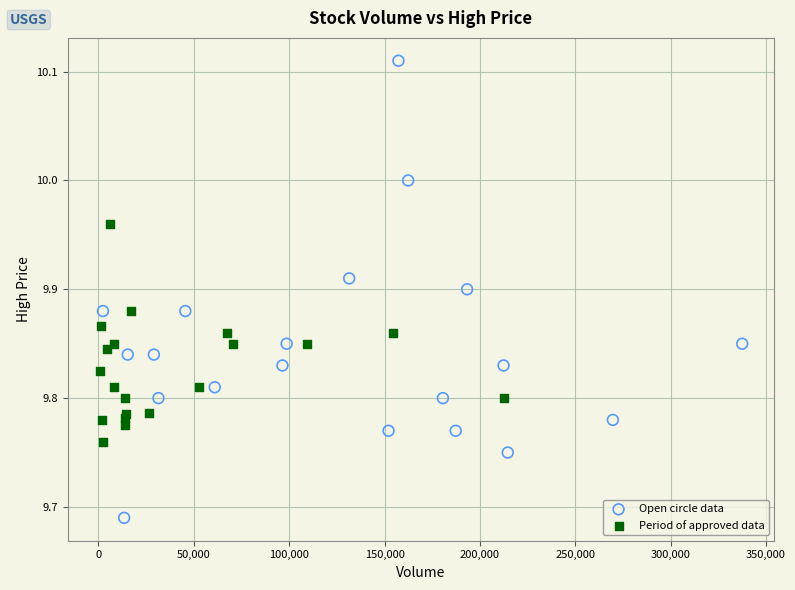

Which series reaches the maximum Y coordinate?

Open circle data